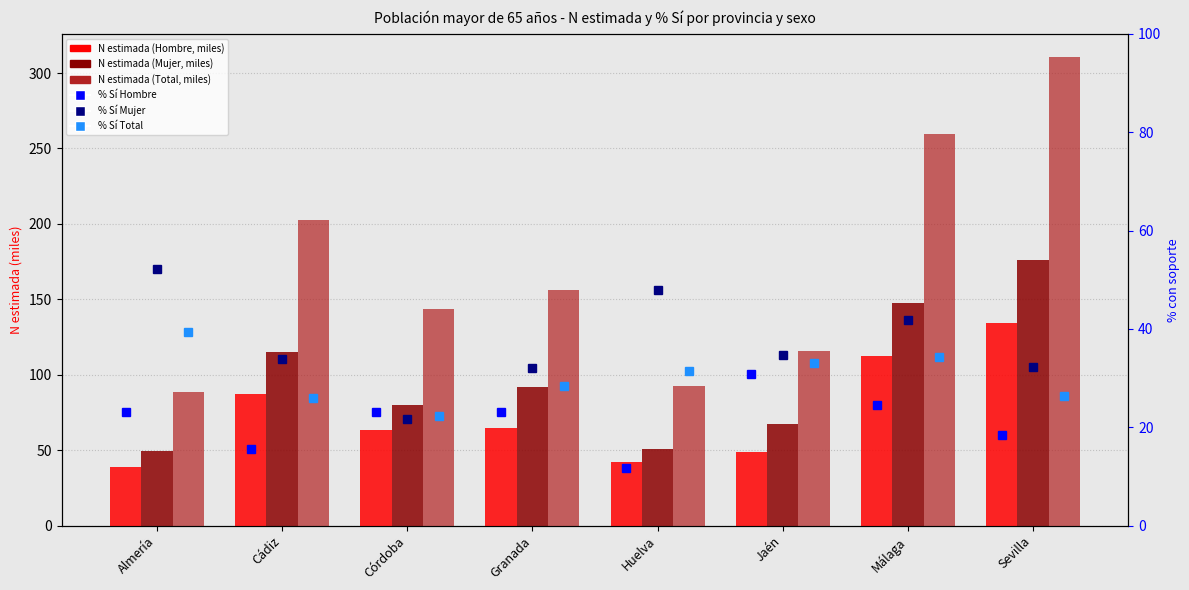

Between Cádiz and Sevilla, which is larger?

Sevilla